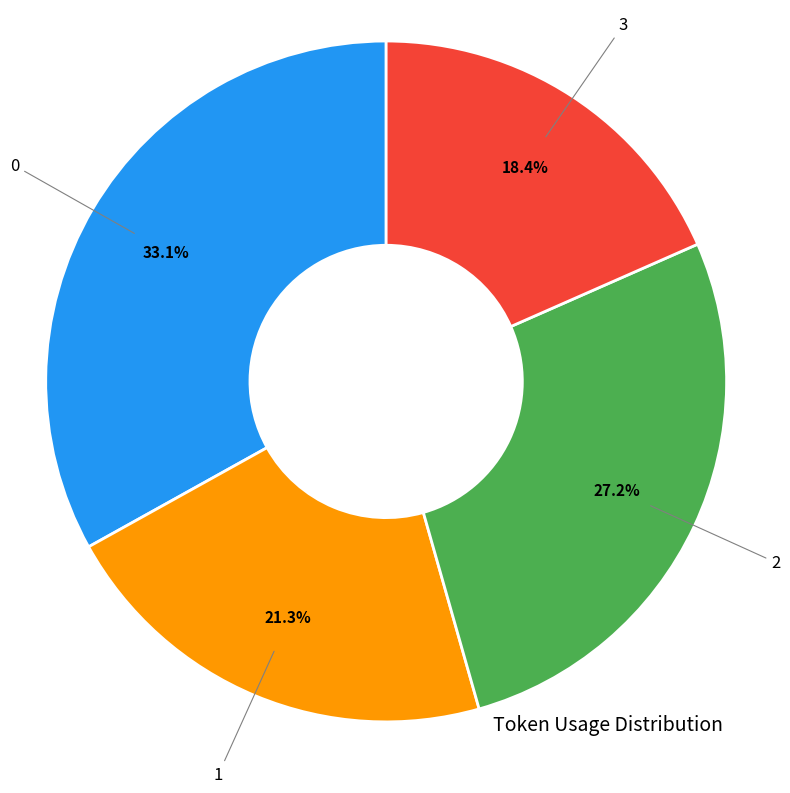

Count the number of slices in the pie.

4